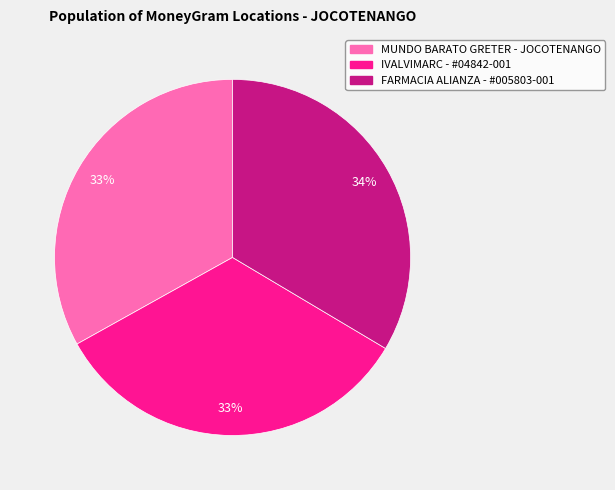

To the nearest percent, what is the average slice percentage?

33%